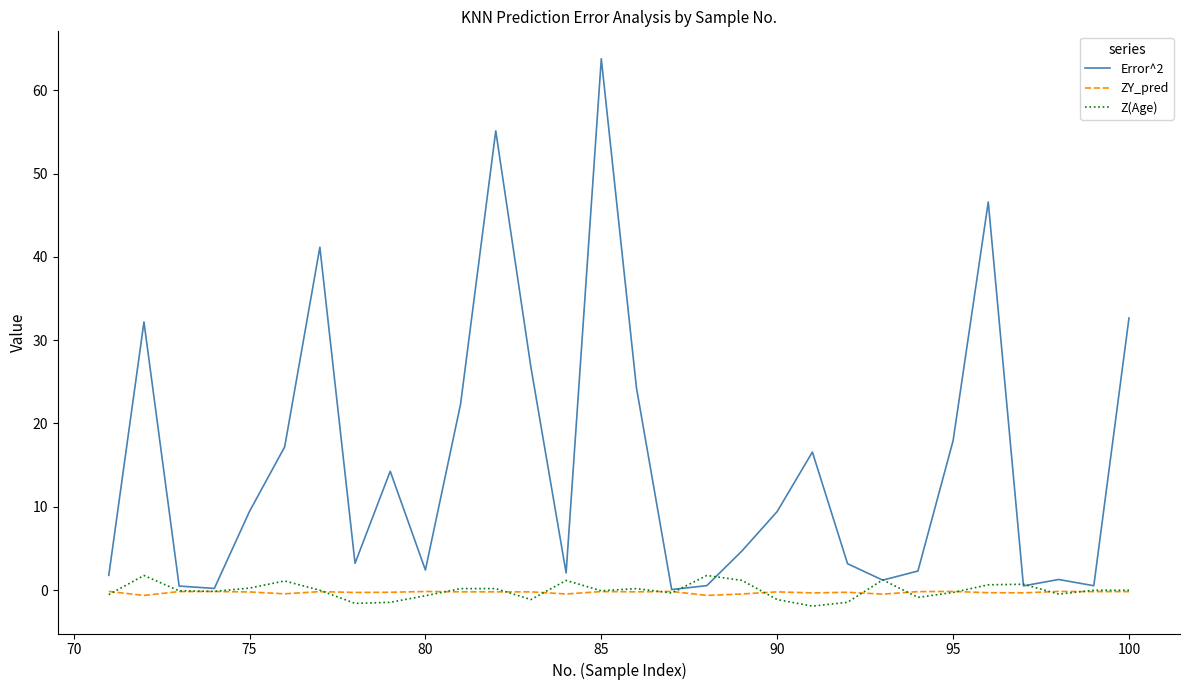

Which series has the largest total across all categories?

Error^2